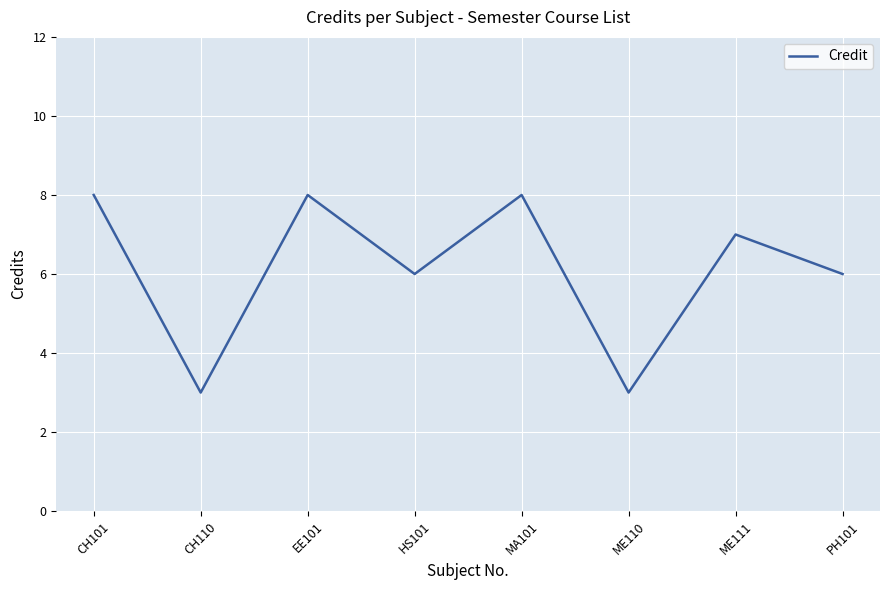

What is the ratio of the value at EE101 to the value at MA101?

1.0